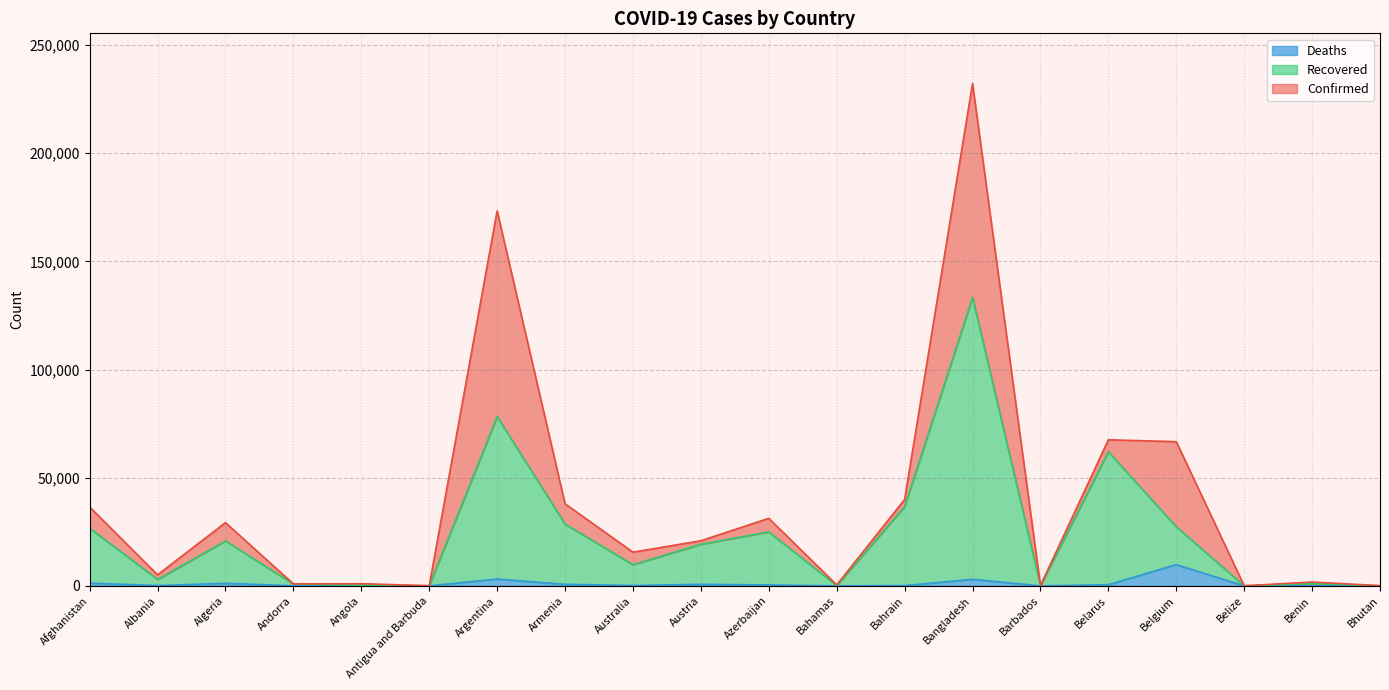

What is the sum of the Deaths values at Bahrain and Algeria?

1328